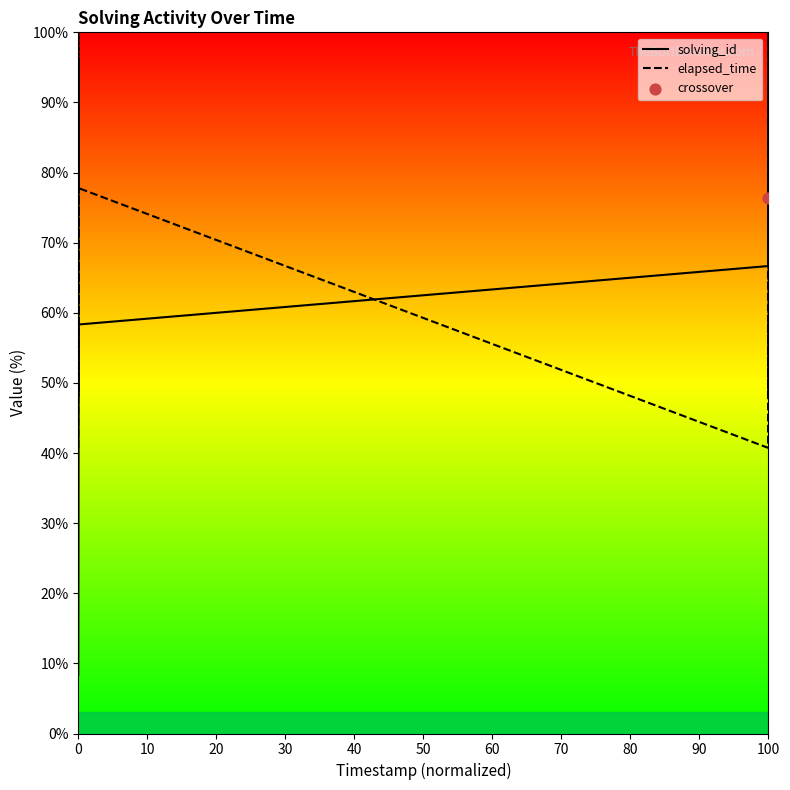

What is the maximum value for solving_id?

100.0